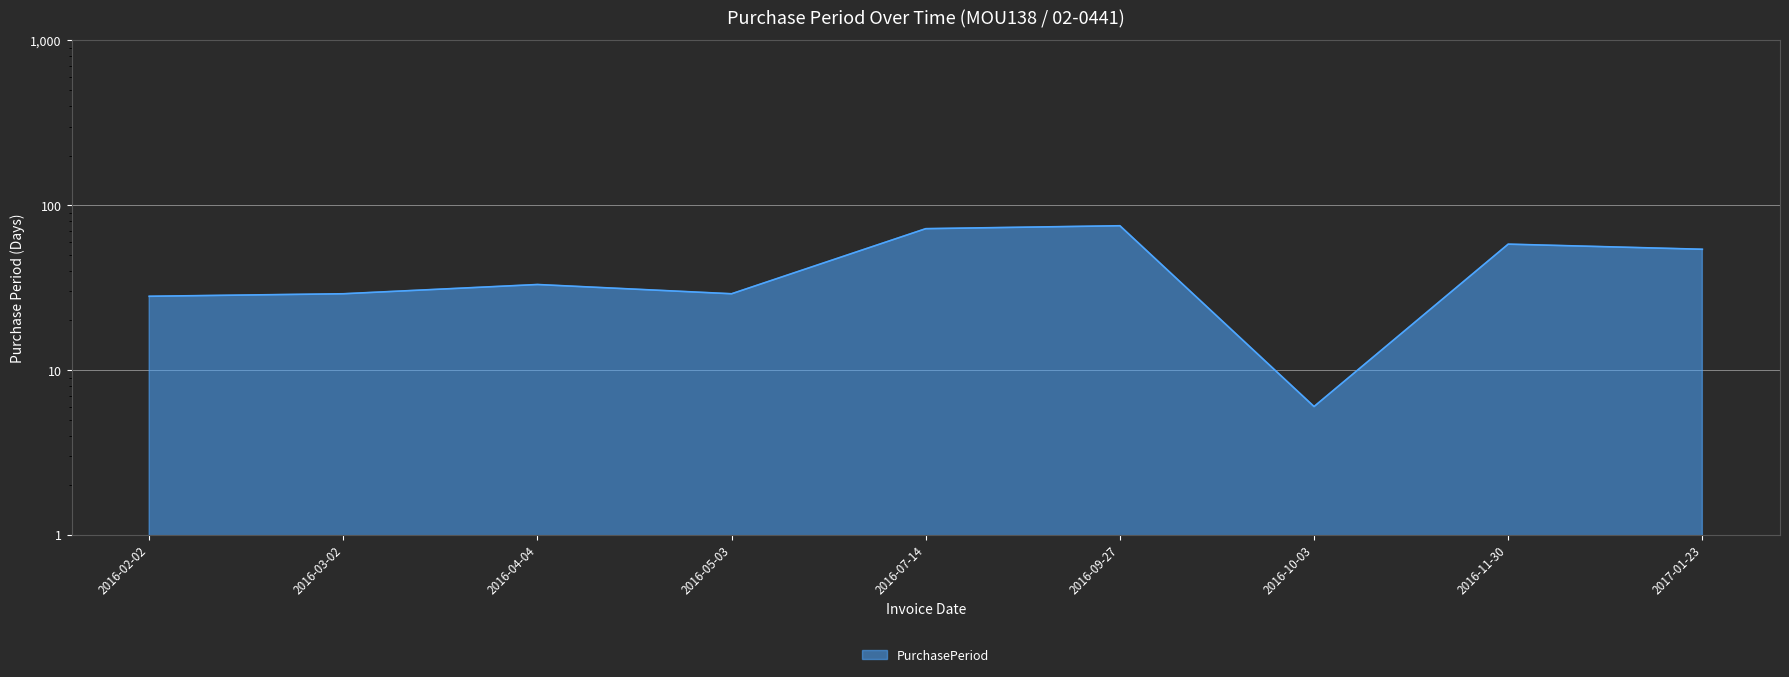

Is it true that the value at 2016-02-02 is 28?

True